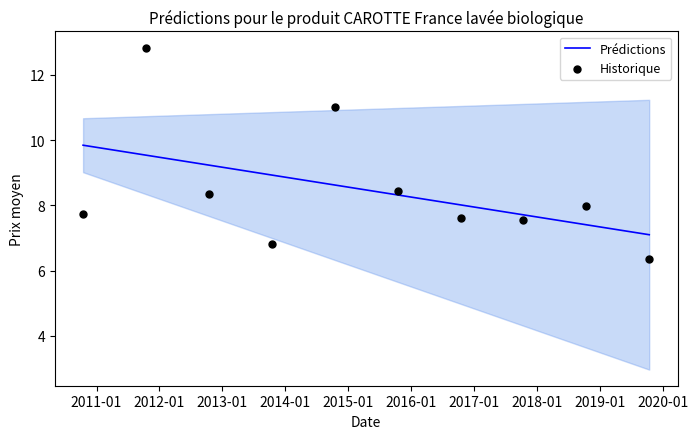

At which category is the sum across all series the highest?

2011-01